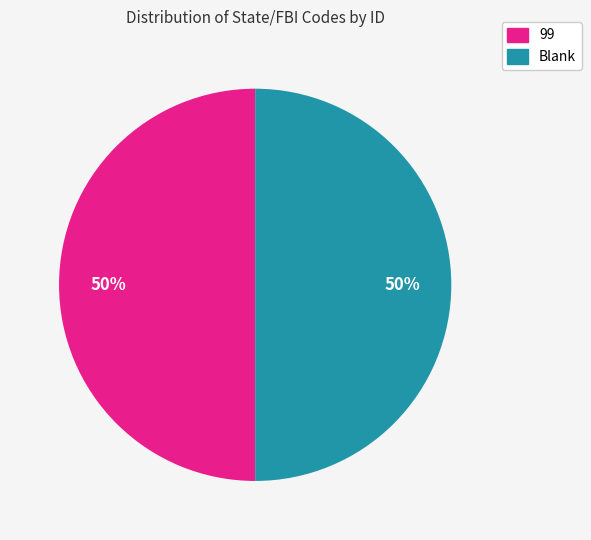

To the nearest percent, what is the average slice percentage?

50%